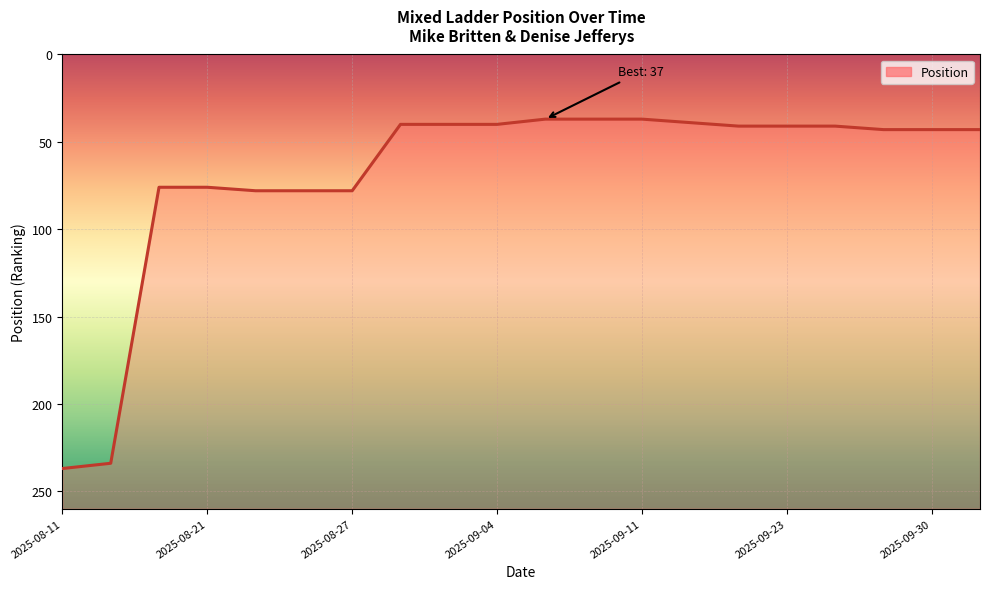

Rank the categories by value from lowest to highest.

2025-09-07, 2025-09-08, 2025-09-11, 2025-09-12, 2025-09-01, 2025-09-02, 2025-09-04, 2025-09-19, 2025-09-23, 2025-09-25, 2025-09-26, 2025-09-30, 2025-10-01, 2025-08-18, 2025-08-21, 2025-08-22, 2025-08-26, 2025-08-27, 2025-08-14, 2025-08-11